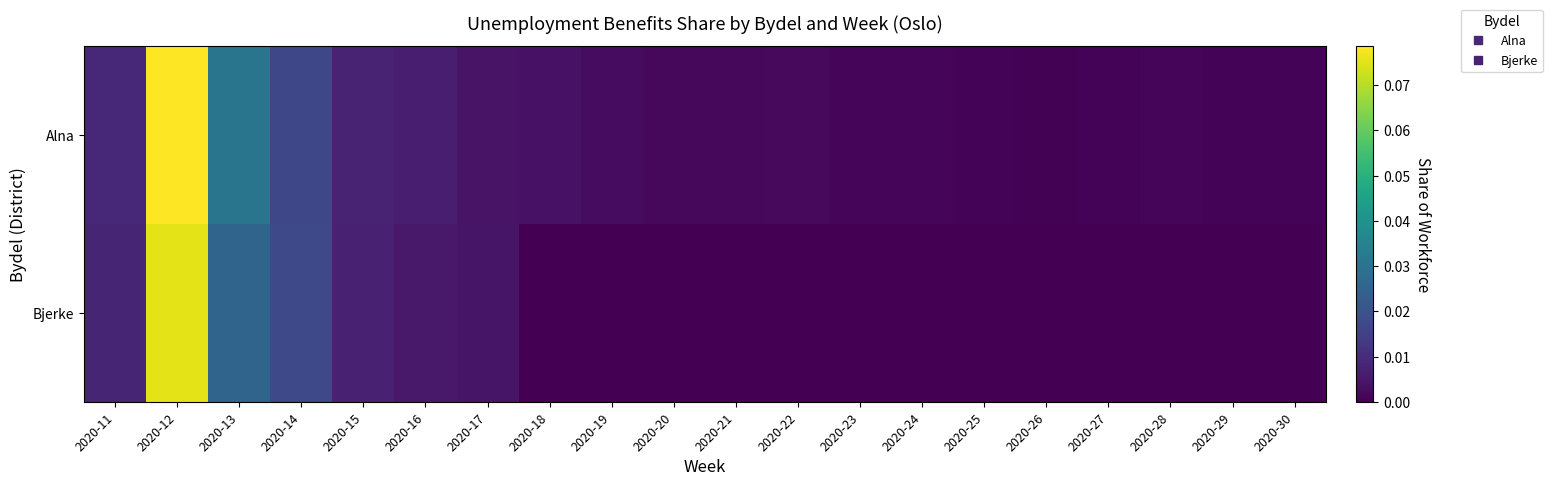

How many series are shown in this chart?

2